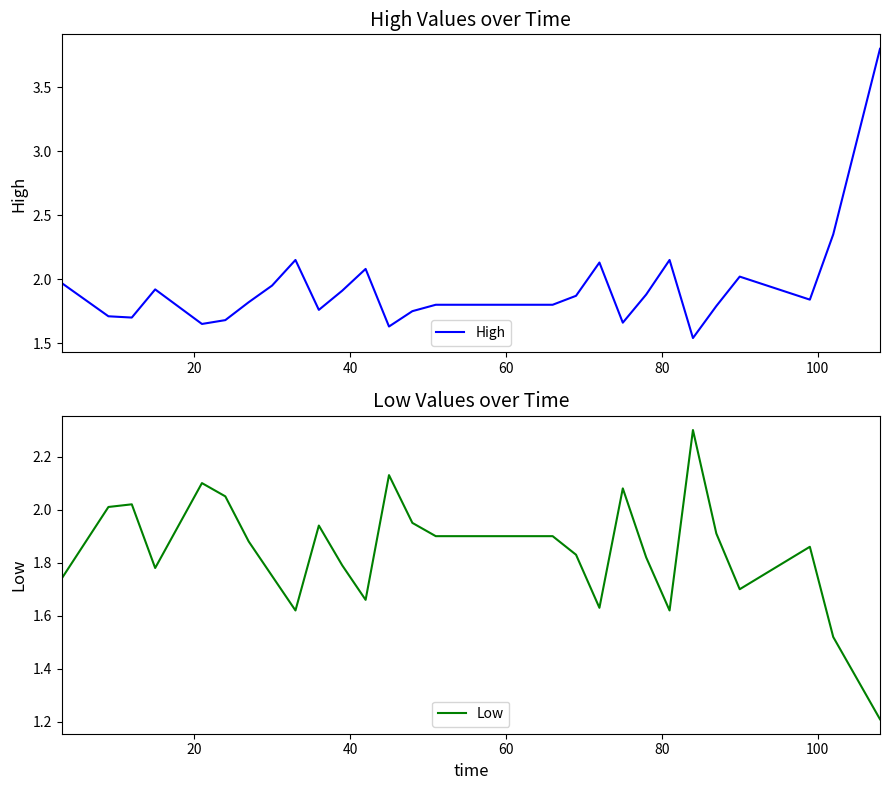

What is the value of the Low point at the 19th from the left?

1.6